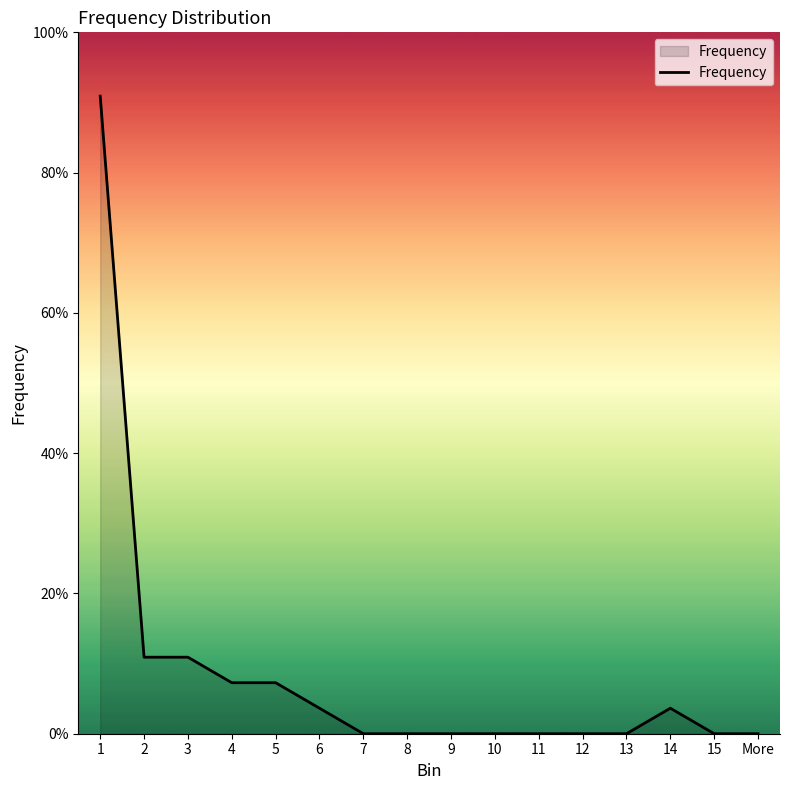

Reading left to right, list all the values displayed in this chart.

1=25	2=3	3=3	4=2	5=2	6=1	7=0	8=0	9=0	10=0	11=0	12=0	13=0	14=1	15=0	More=0